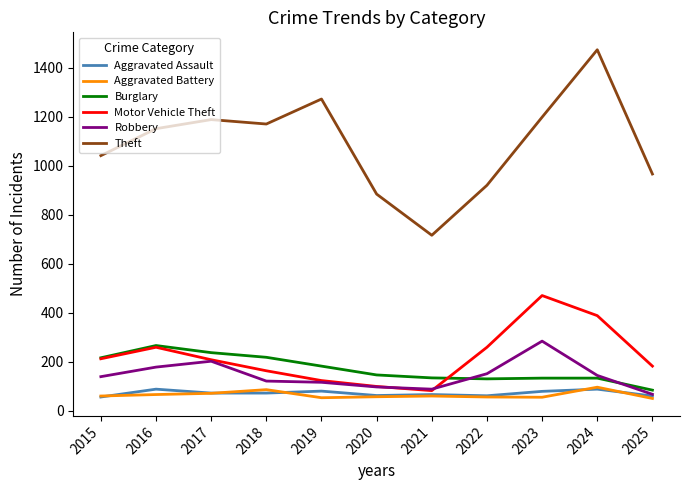

Which series has the largest range (max minus min)?

Theft